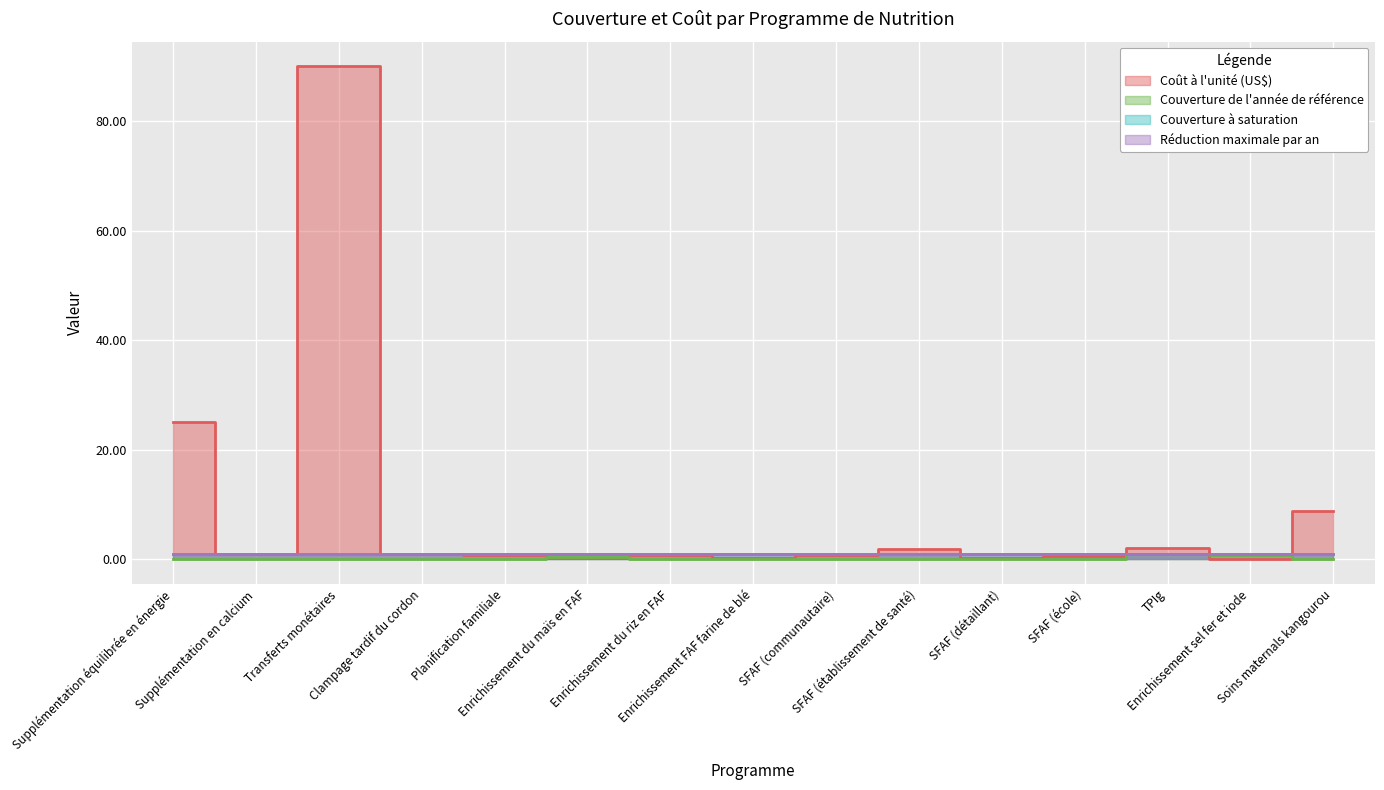

How many positive values does the Couverture de l'année de référence series have?

3